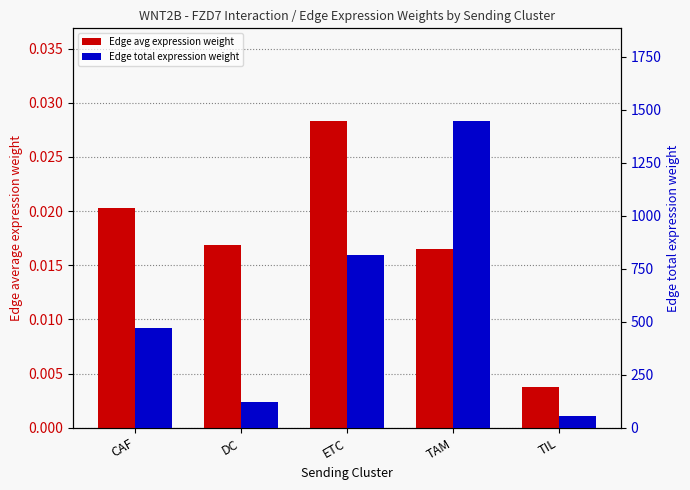

What are all the series names shown in the legend?

Edge avg expression weight, Edge total expression weight